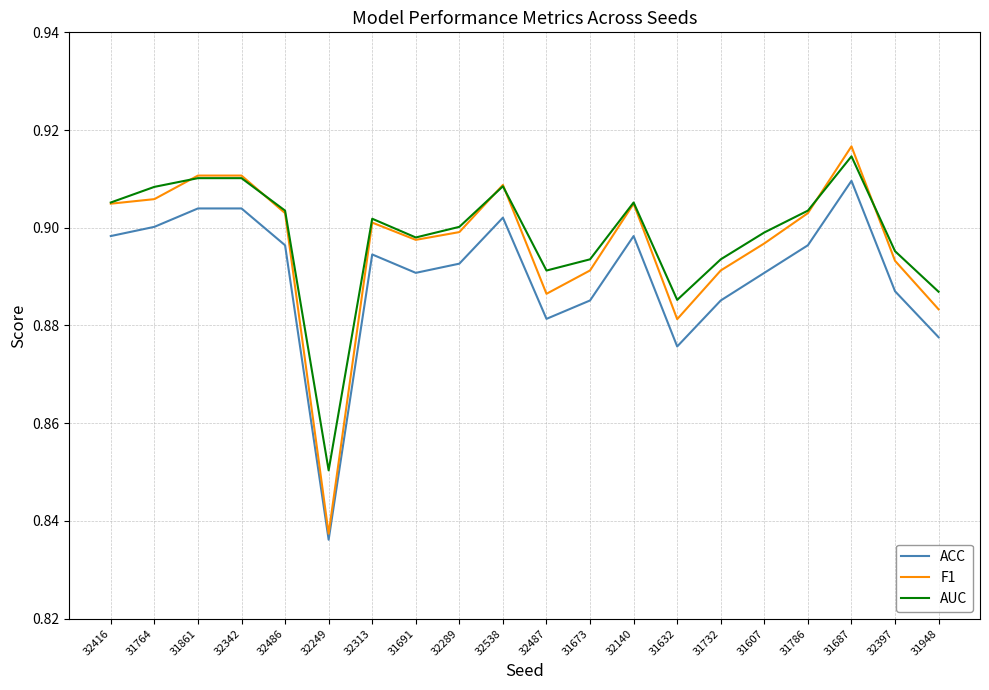

What position from the left is 31786?

17